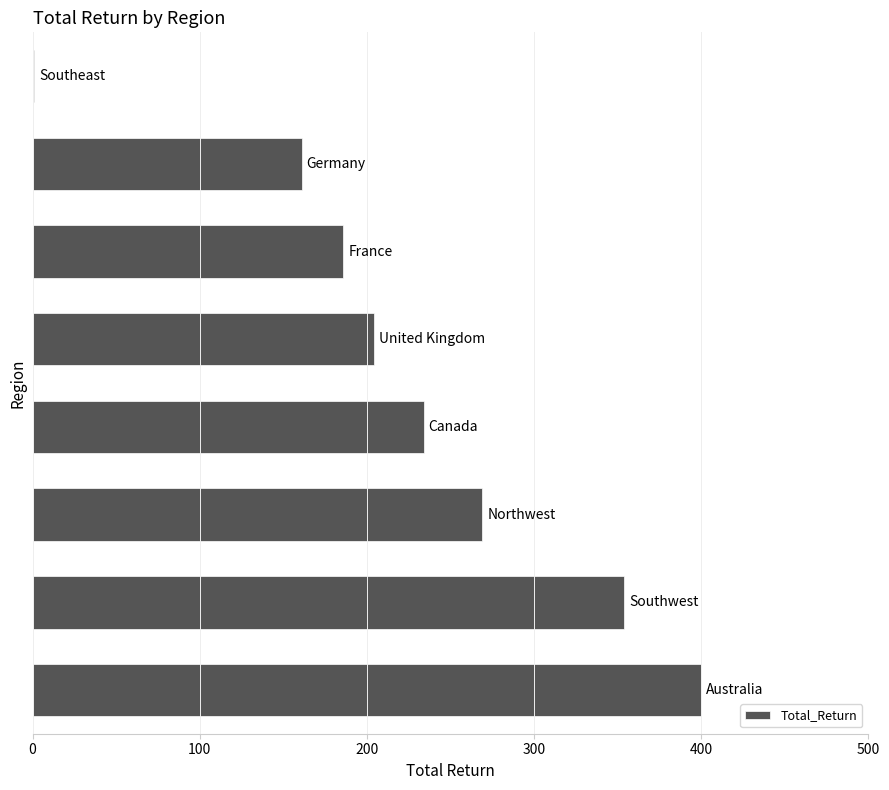

What is the sum of all values?

1809